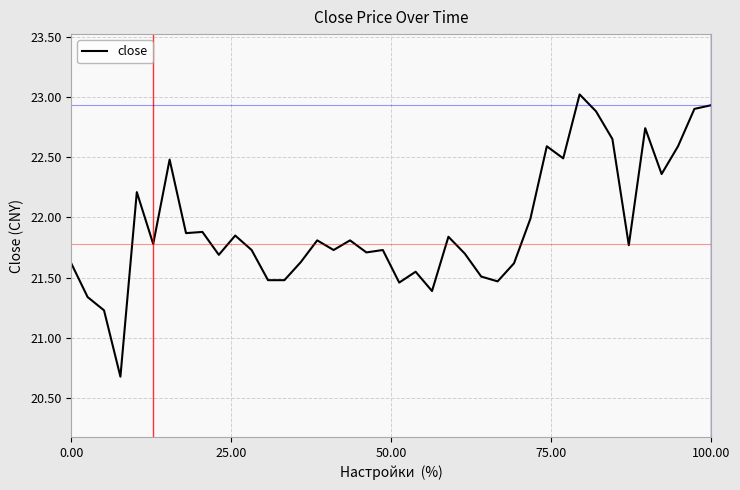

True or false: there are more than 2 points higher than both neighbors.

True